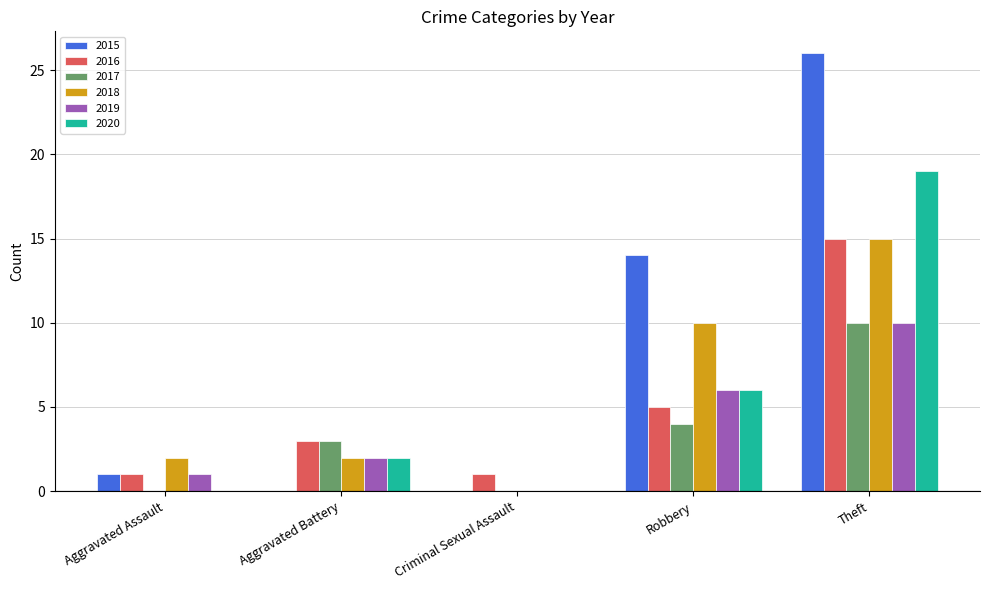

Between Criminal Sexual Assault and Theft, which series saw the biggest shift?

2015